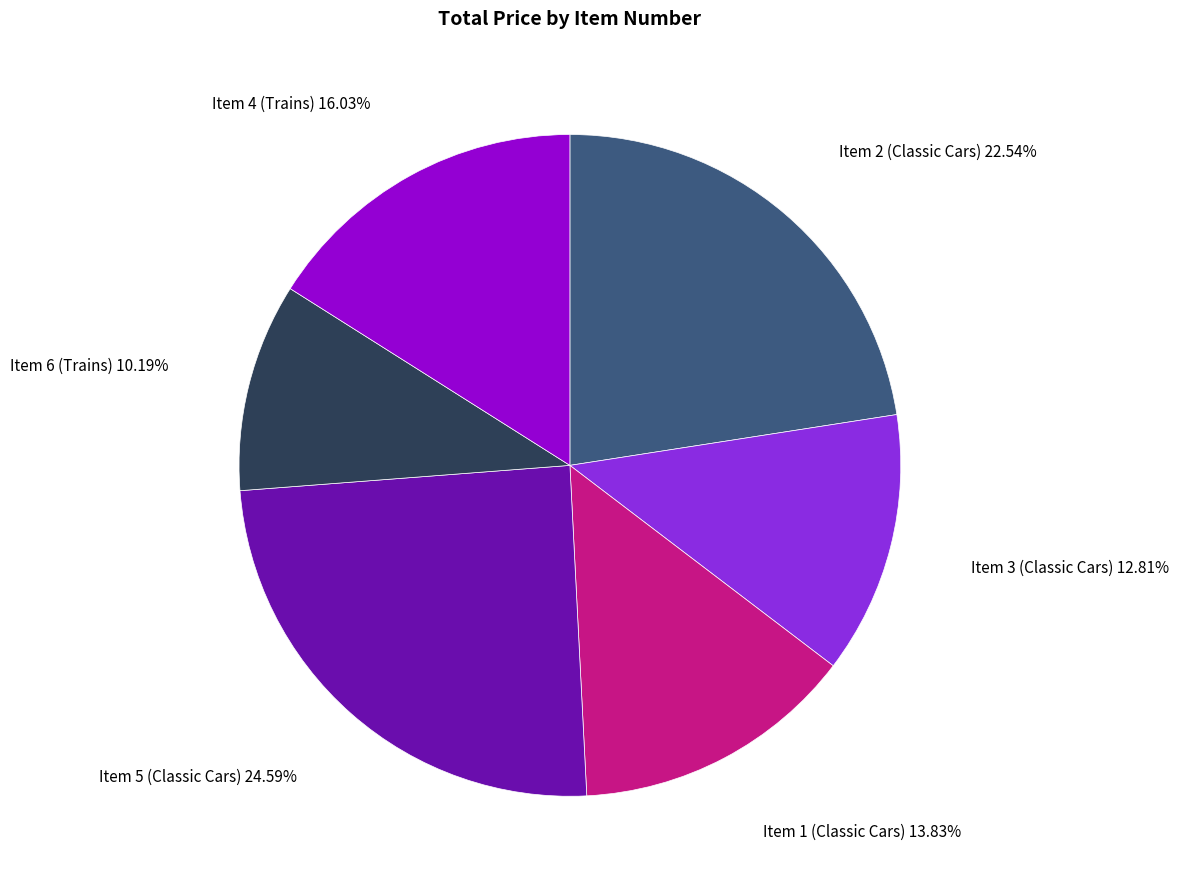

How many segments does this pie chart have?

6